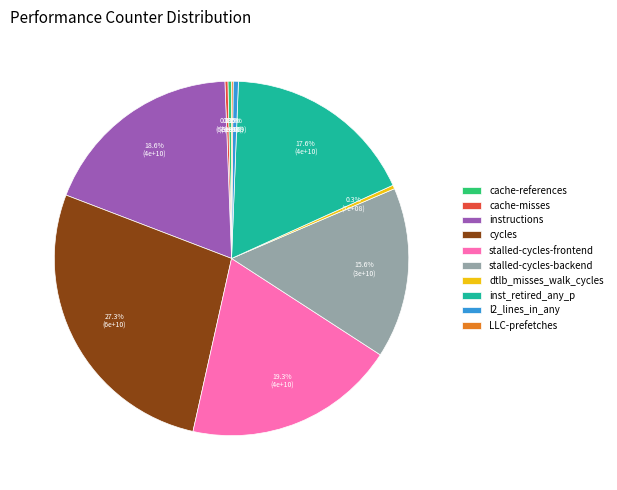

Between l2_lines_in_any and stalled-cycles-backend, which is larger?

stalled-cycles-backend